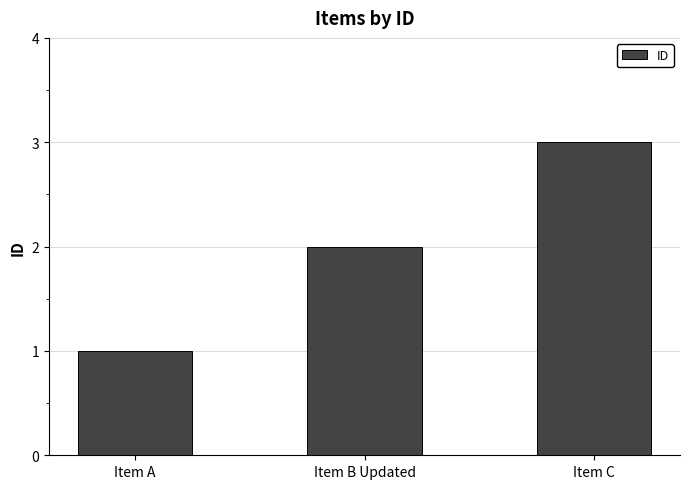

Approximately how many times larger is the value at Item A compared to Item B Updated?

0.5